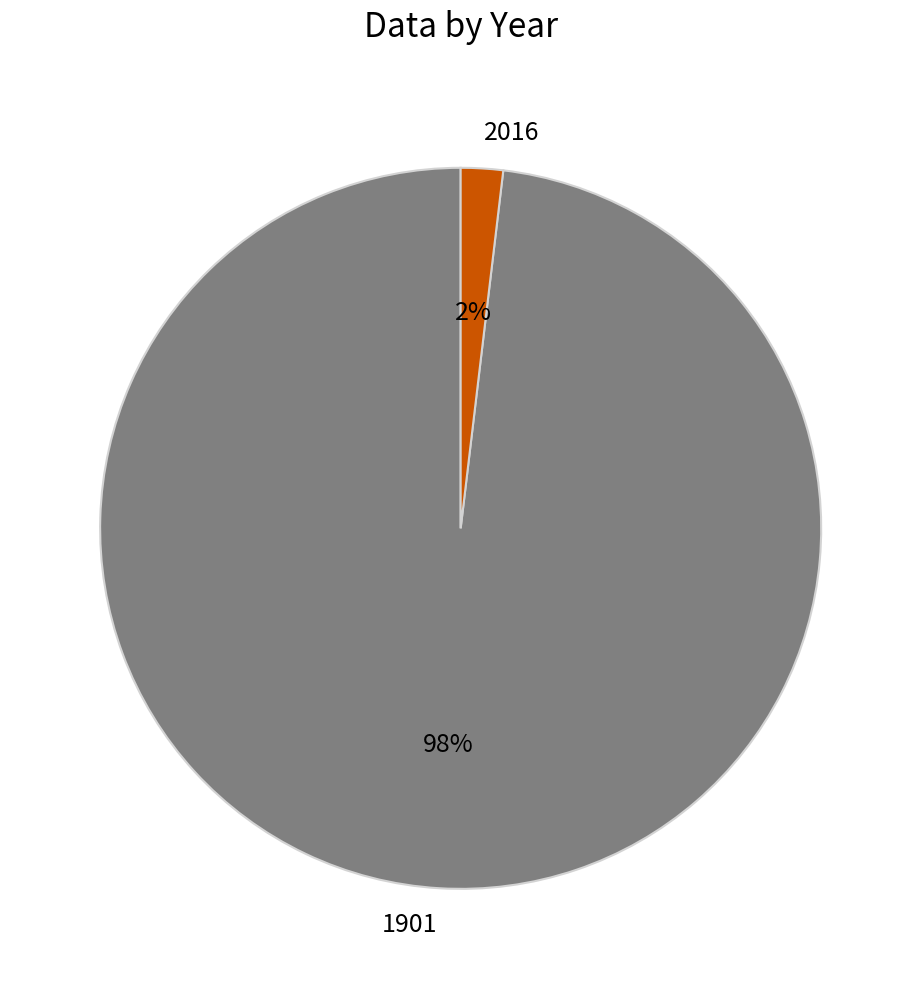

How many segments does this pie chart have?

2